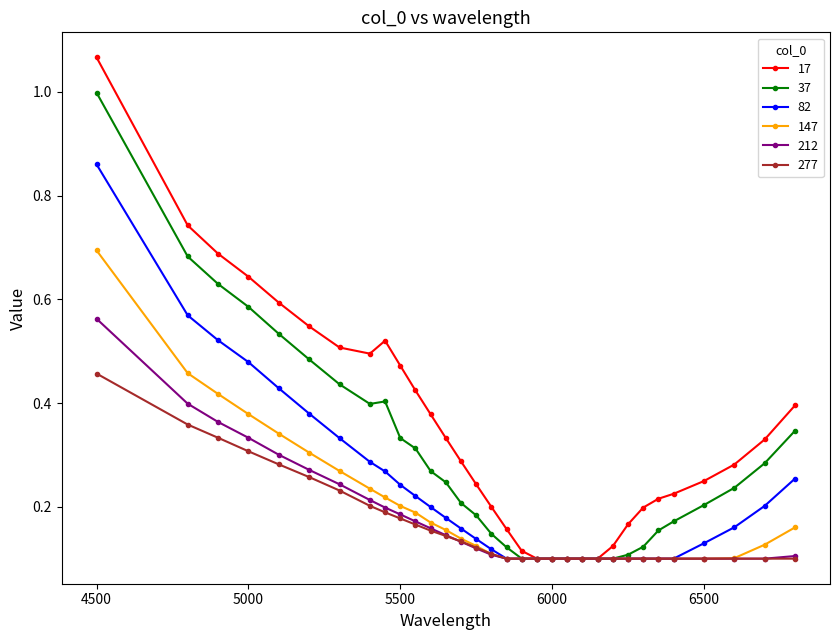

List the series in order of their peak value, lowest first.

277, 212, 147, 82, 37, 17